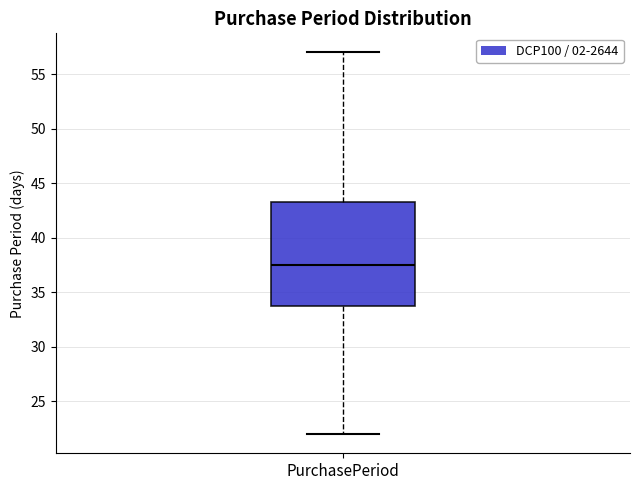

Where is the upper edge of the box for PurchasePeriod on the y-axis? The values are not printed on the chart, so give them approximately, as read against the axis.

43.5